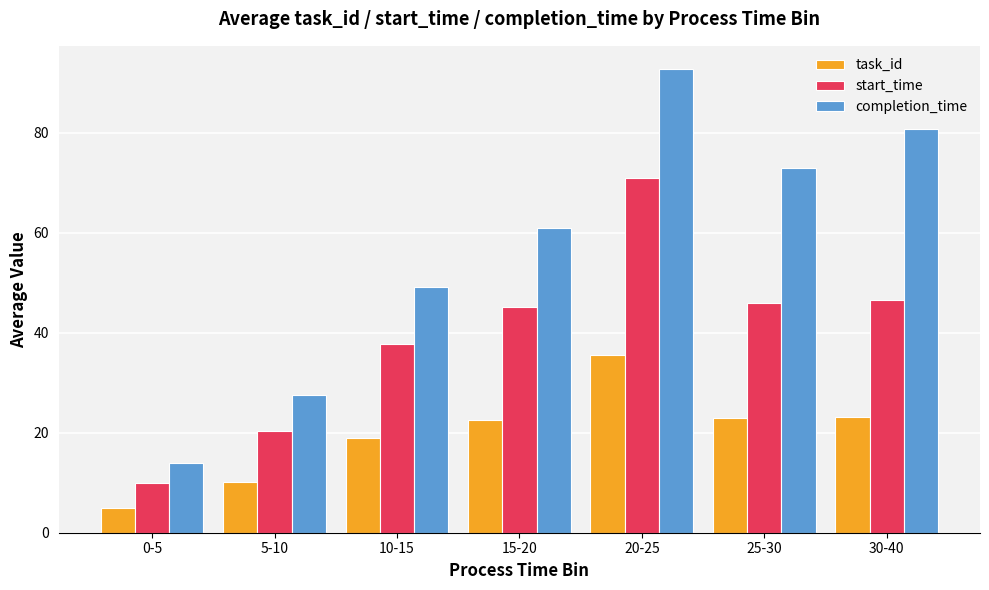

What is the total value across all series at 30-40?

150.5